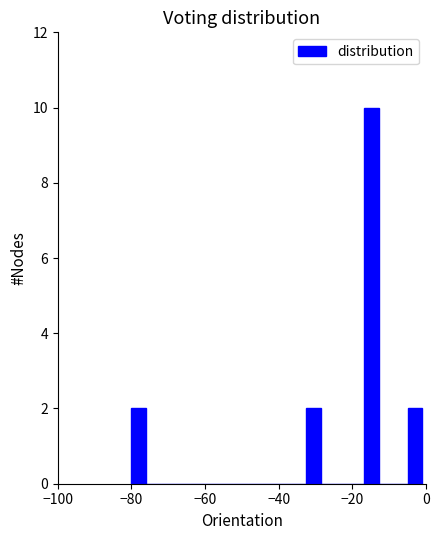

Around what value on the x-axis is the tallest bar? Give the approximate position of its centre, as read against the axis.

-14